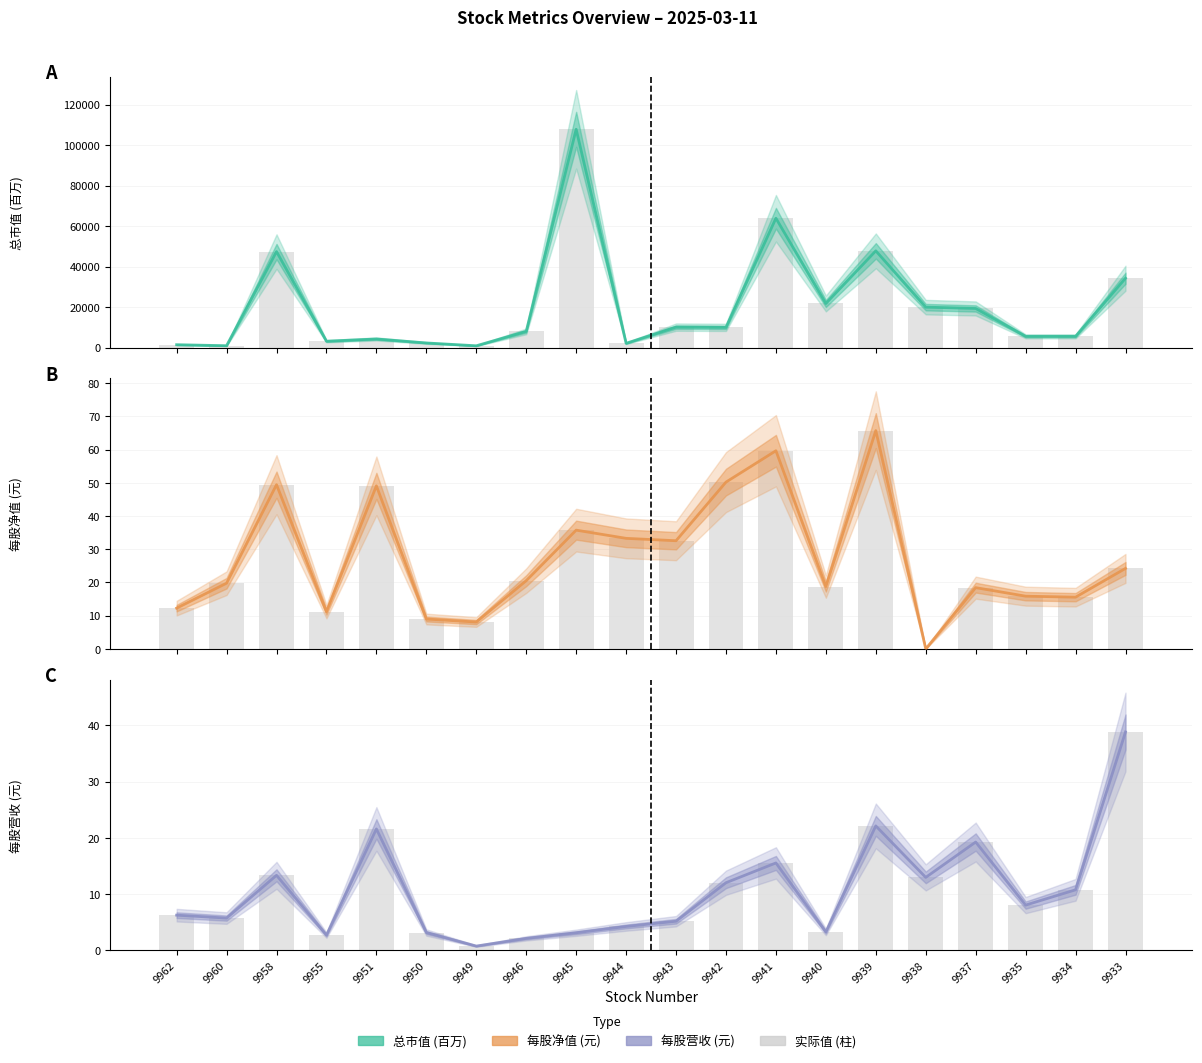

Reading right to left, transcribe all the data shown in this chart.

总市值 (百万): 9933=34251.0	9934=5550.0	9935=5549.0	9937=19315.0	9938=19964.0	9939=47769.0	9940=21774.0	9941=63868.0	9942=9979.0	9943=10105.0	9944=2102.0	9945=107796.0	9946=8001.0	9949=881.0	9950=2281.0	9951=4247.0	9955=3135.0	9958=47397.0	9960=917.0	9962=1412.0
每股净值 (元): 9933=24.2	9934=15.6	9935=15.9	9937=18.4	9938=0.0	9939=65.7	9940=18.8	9941=59.6	9942=50.2	9943=32.6	9944=33.3	9945=35.8	9946=20.5	9949=8.1	9950=9.0	9951=49.1	9955=11.2	9958=49.4	9960=19.8	9962=12.3
每股营收 (元): 9933=38.8	9934=10.8	9935=8.0	9937=19.2	9938=13.0	9939=22.1	9940=3.3	9941=15.5	9942=12.0	9943=5.2	9944=4.2	9945=3.1	9946=2.1	9949=0.7	9950=3.1	9951=21.6	9955=2.7	9958=13.3	9960=5.7	9962=6.2